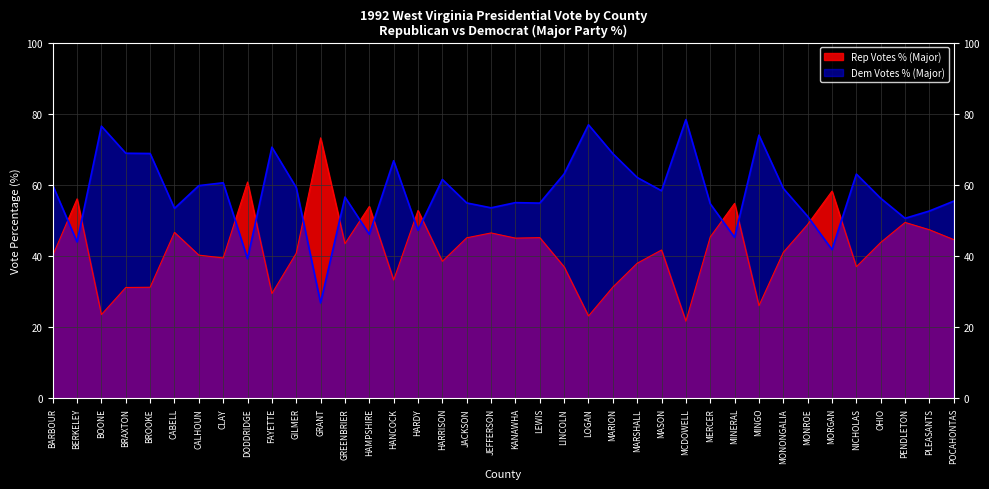

How many distinct data groups are displayed?

2